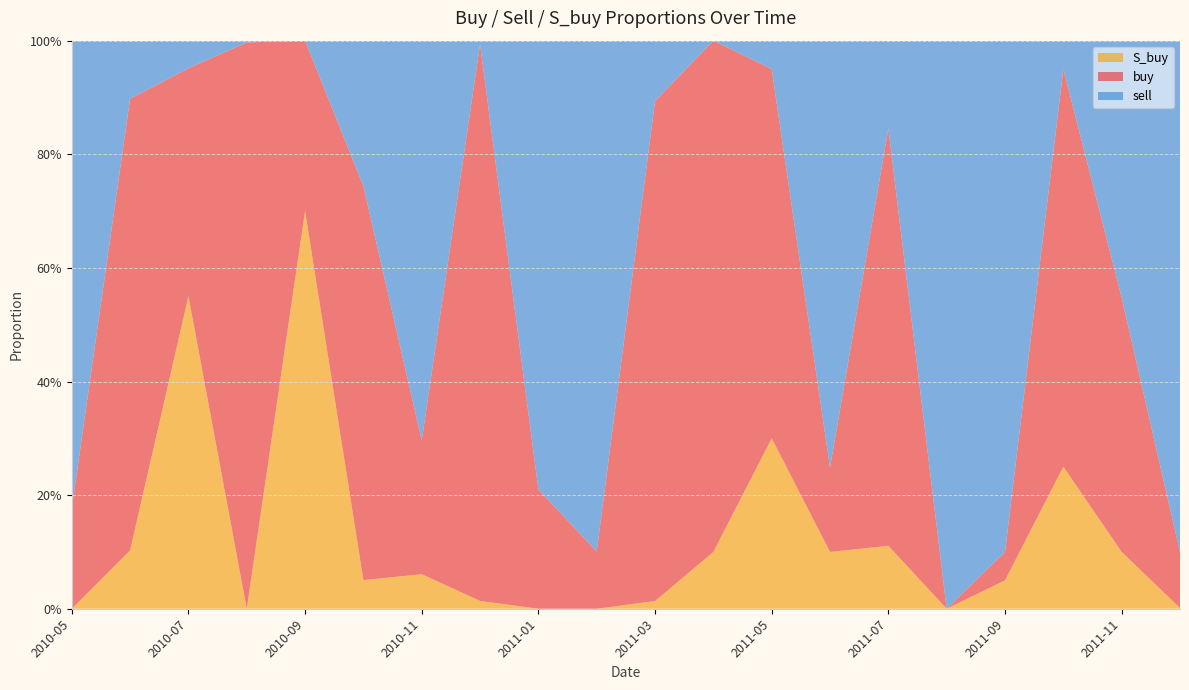

Reading left to right, transcribe all the data shown in this chart.

buy: 2010-05=0.2	2010-06=0.8	2010-07=0.4	2010-08=1.0	2010-09=0.3	2010-10=0.7	2010-11=0.2	2010-12=1.0	2011-01=0.2	2011-02=0.1	2011-03=0.9	2011-04=0.9	2011-05=0.7	2011-06=0.1	2011-07=0.7	2011-08=0.0	2011-09=0.1	2011-10=0.7	2011-11=0.4	2011-12=0.1
sell: 2010-05=0.8	2010-06=0.1	2010-07=0.0	2010-08=0.0	2010-09=0.0	2010-10=0.3	2010-11=0.7	2010-12=0.0	2011-01=0.8	2011-02=0.9	2011-03=0.1	2011-04=0.0	2011-05=0.1	2011-06=0.8	2011-07=0.2	2011-08=1.0	2011-09=0.9	2011-10=0.1	2011-11=0.5	2011-12=0.9
S_buy: 2010-05=0.0	2010-06=0.1	2010-07=0.6	2010-08=0.0	2010-09=0.7	2010-10=0.1	2010-11=0.1	2010-12=0.0	2011-01=0.0	2011-02=0.0	2011-03=0.0	2011-04=0.1	2011-05=0.3	2011-06=0.1	2011-07=0.1	2011-08=0.0	2011-09=0.1	2011-10=0.2	2011-11=0.1	2011-12=0.0